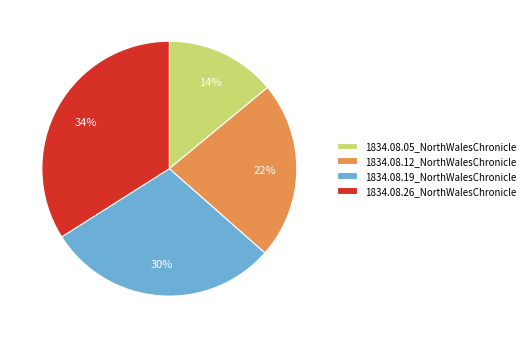

To the nearest percent, what is the average slice percentage?

25%